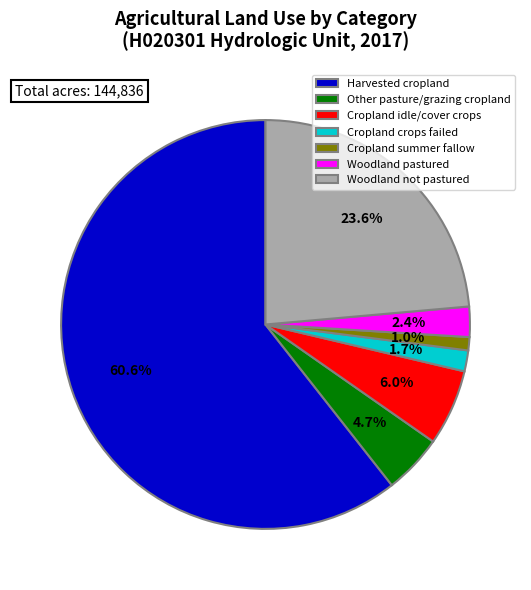

What is the ratio of the value at Cropland summer fallow to the value at Cropland crops failed?

0.6